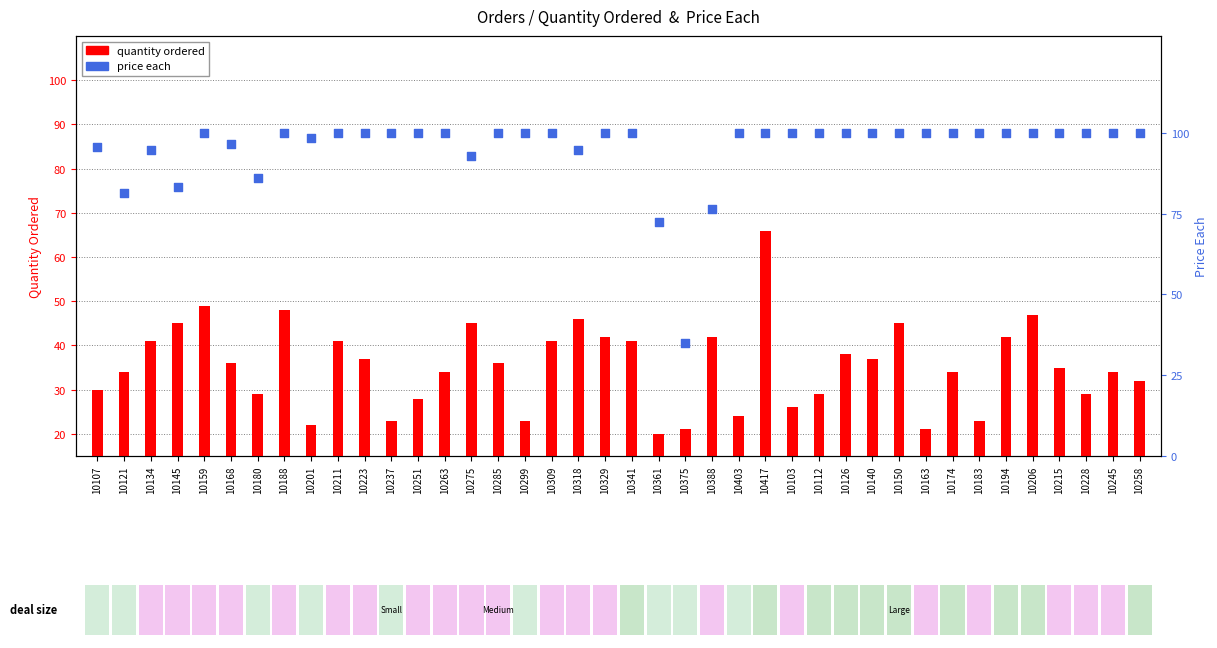

At how many categories does at least one series exceed 77?

37